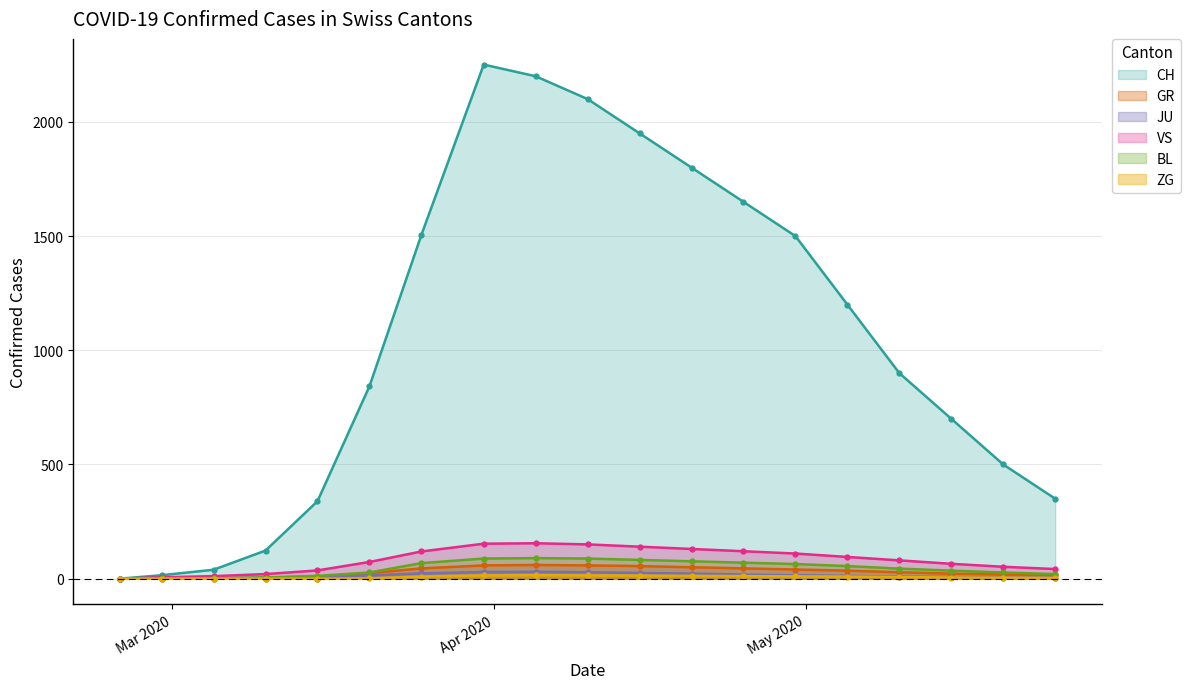

In BL, how many points are higher than both neighbors (excluding endpoints)?

1